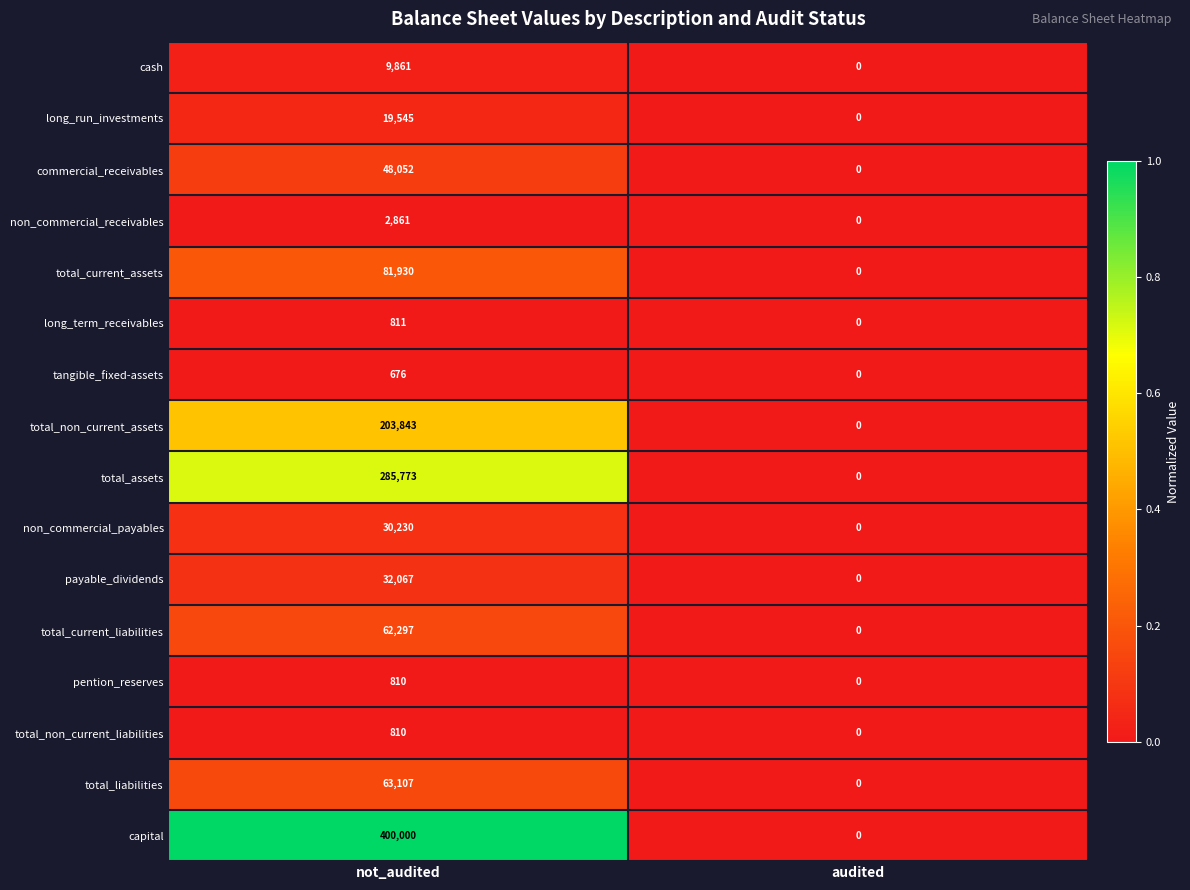

Between not_audited and audited, which series saw the biggest shift?

capital